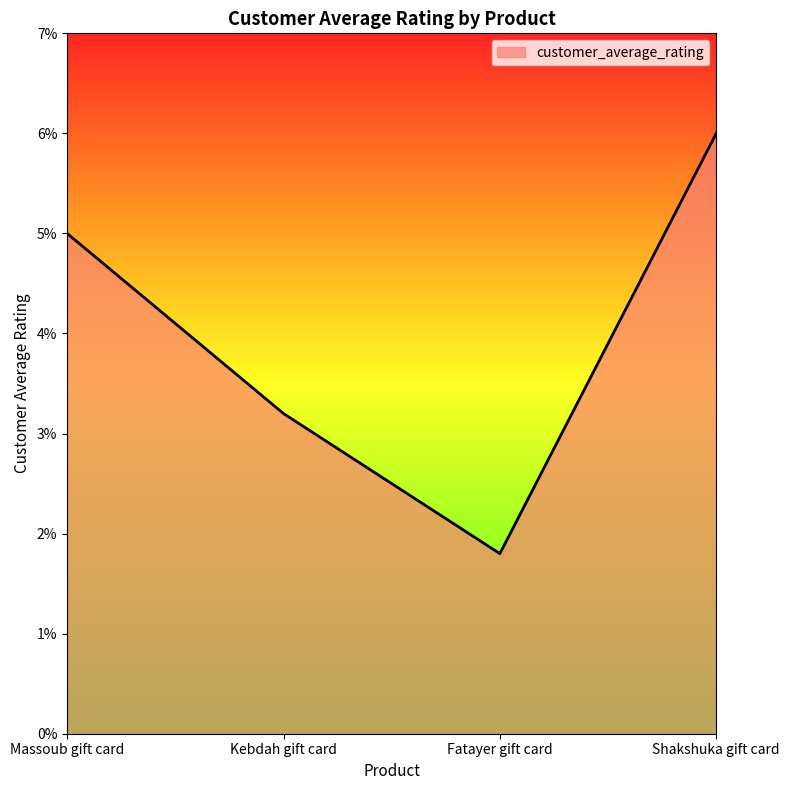

Where is the first local minimum?

Fatayer gift card